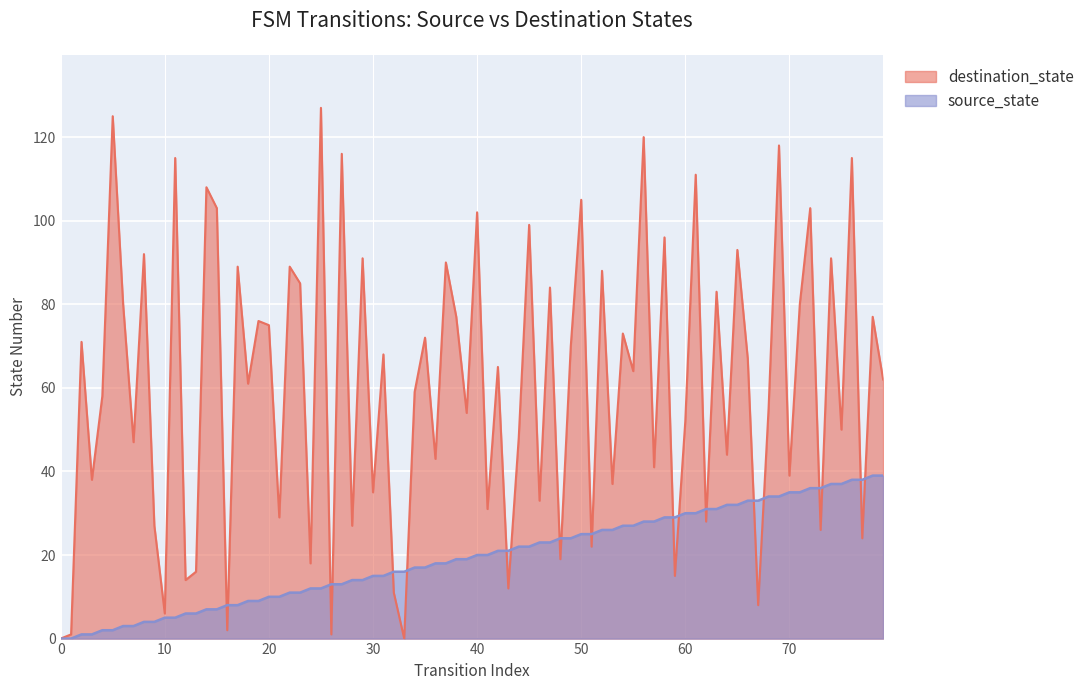

What is the approximate value of destination_state at 12?

14